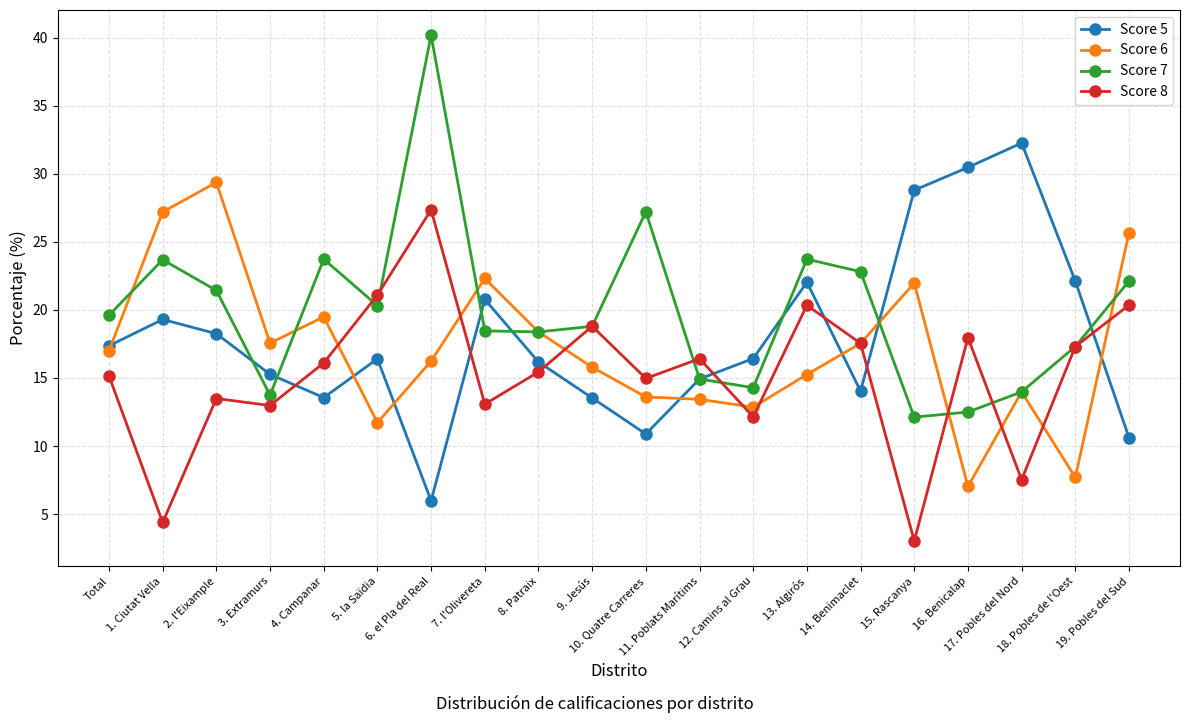

How many data points in Score 8 are above 16?

10